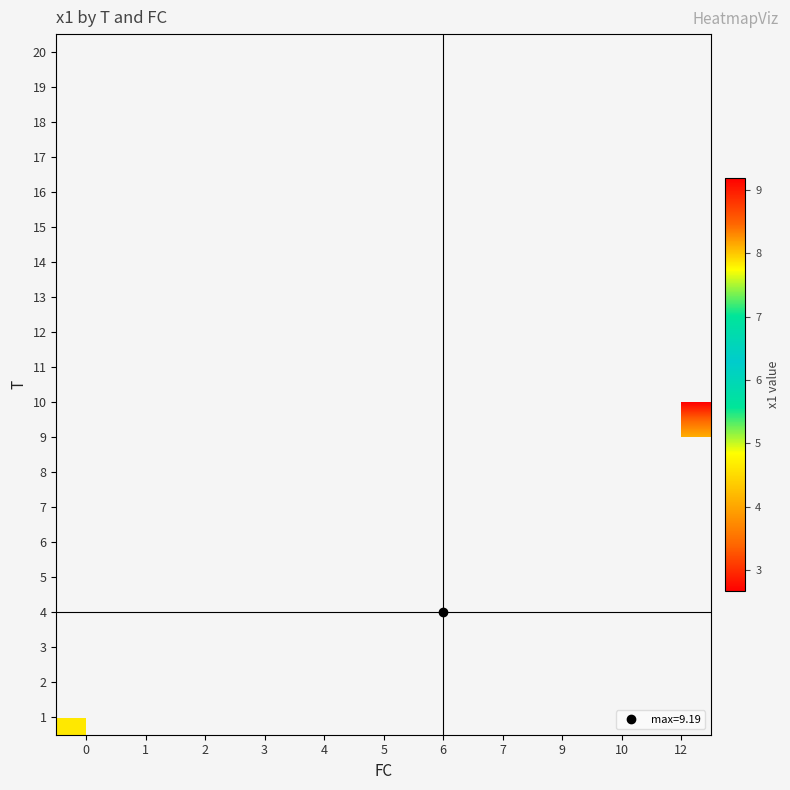

Which label corresponds to the smallest value in the chart?

12